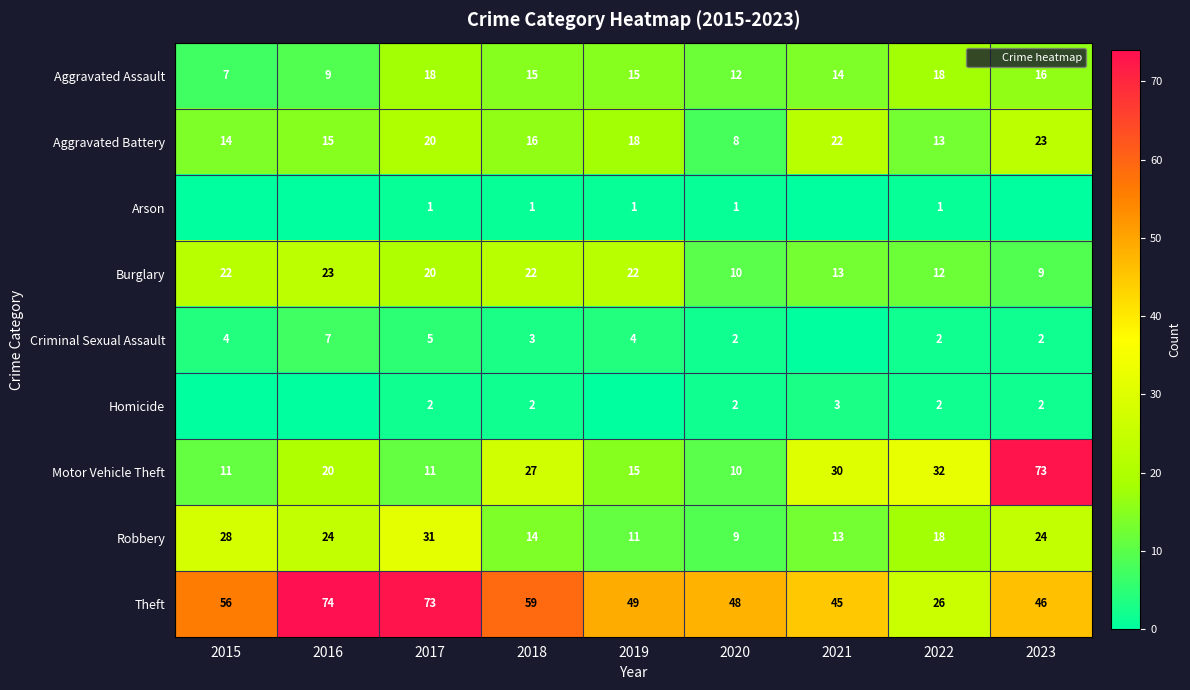

The value of Homicide at 2023 is 3. True or false?

False